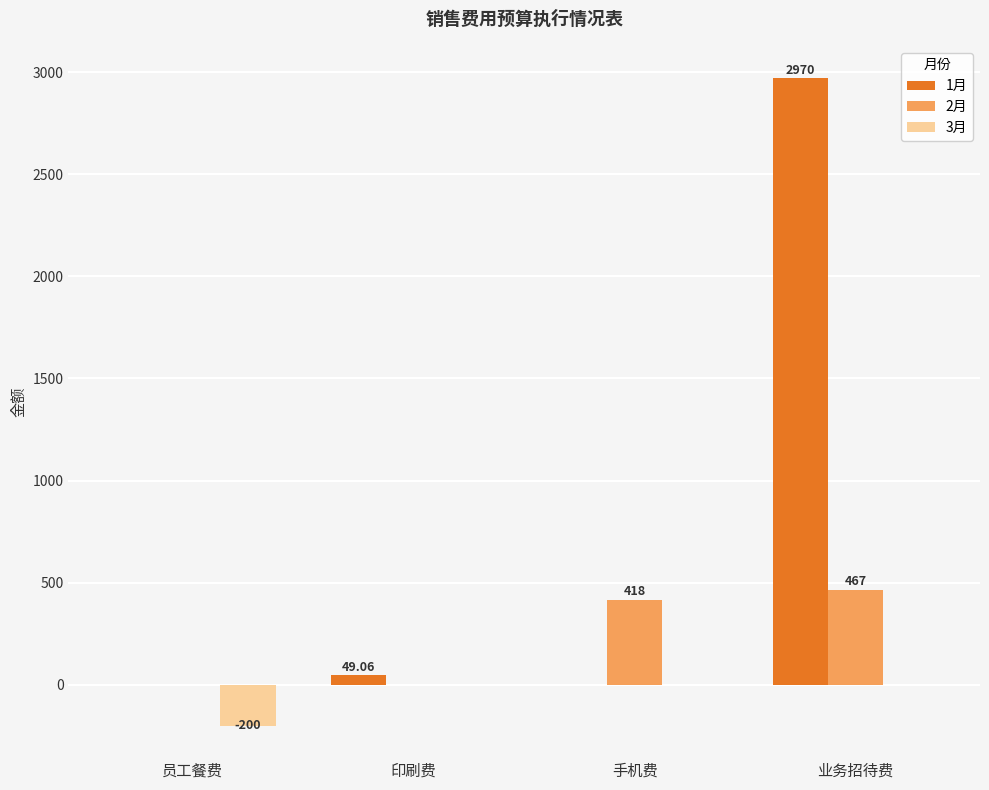

What is the sum of all 1月 values?

3019.1